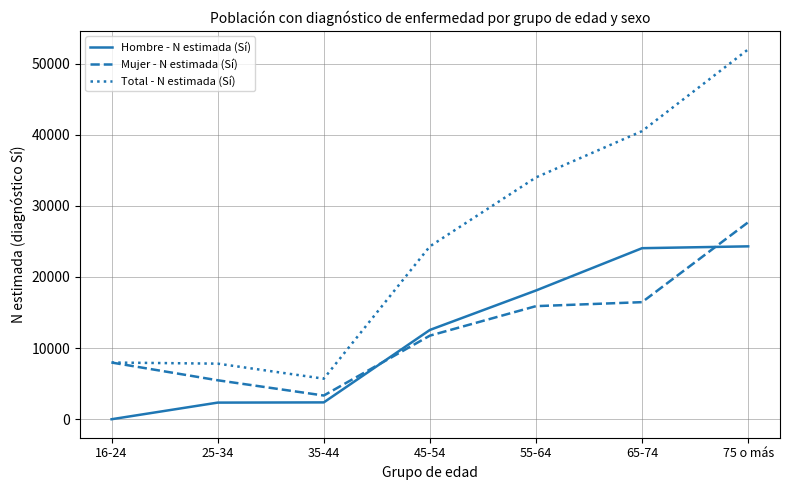

What is the difference between the highest and lowest values at 35-44?

3332